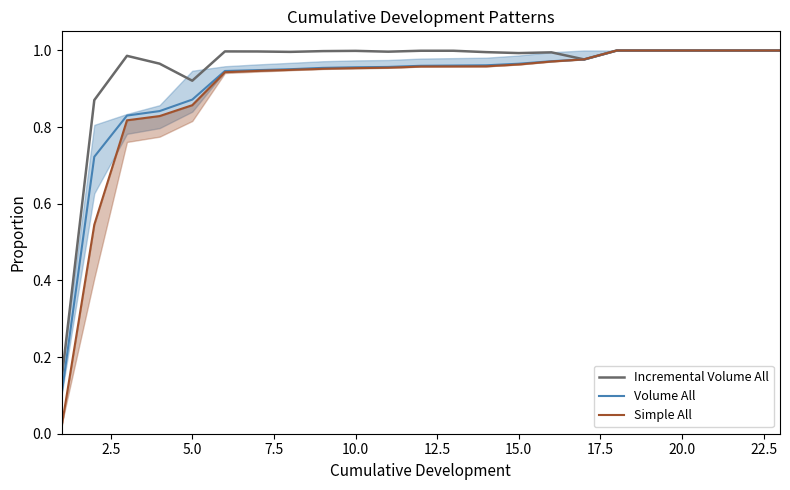

At which category does Incremental Volume All reach its first local valley?

5.0